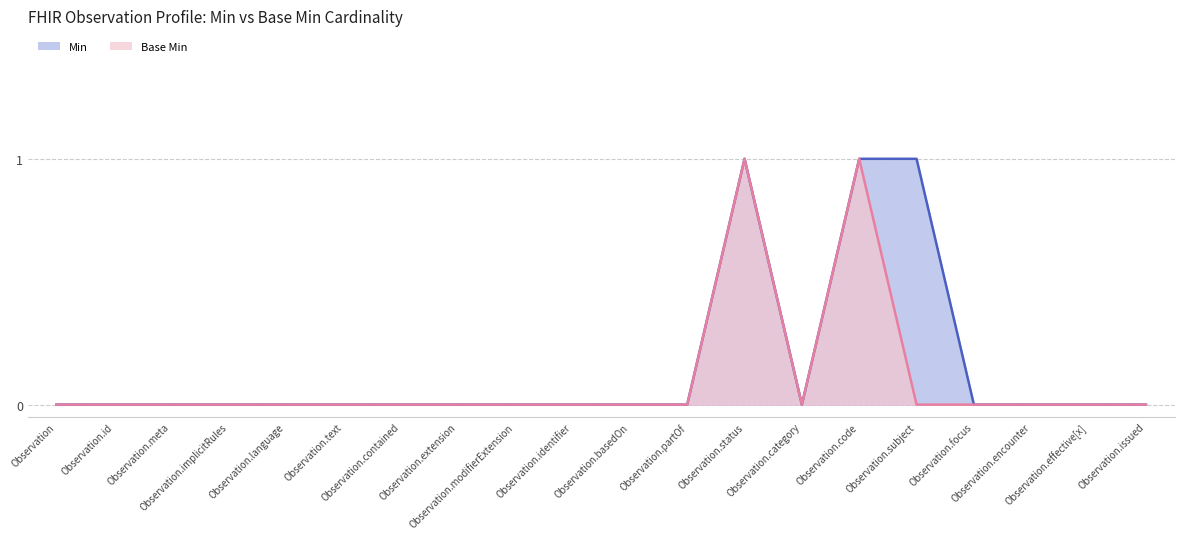

The Base Min series shows 0 at Observation.encounter. True or false?

True